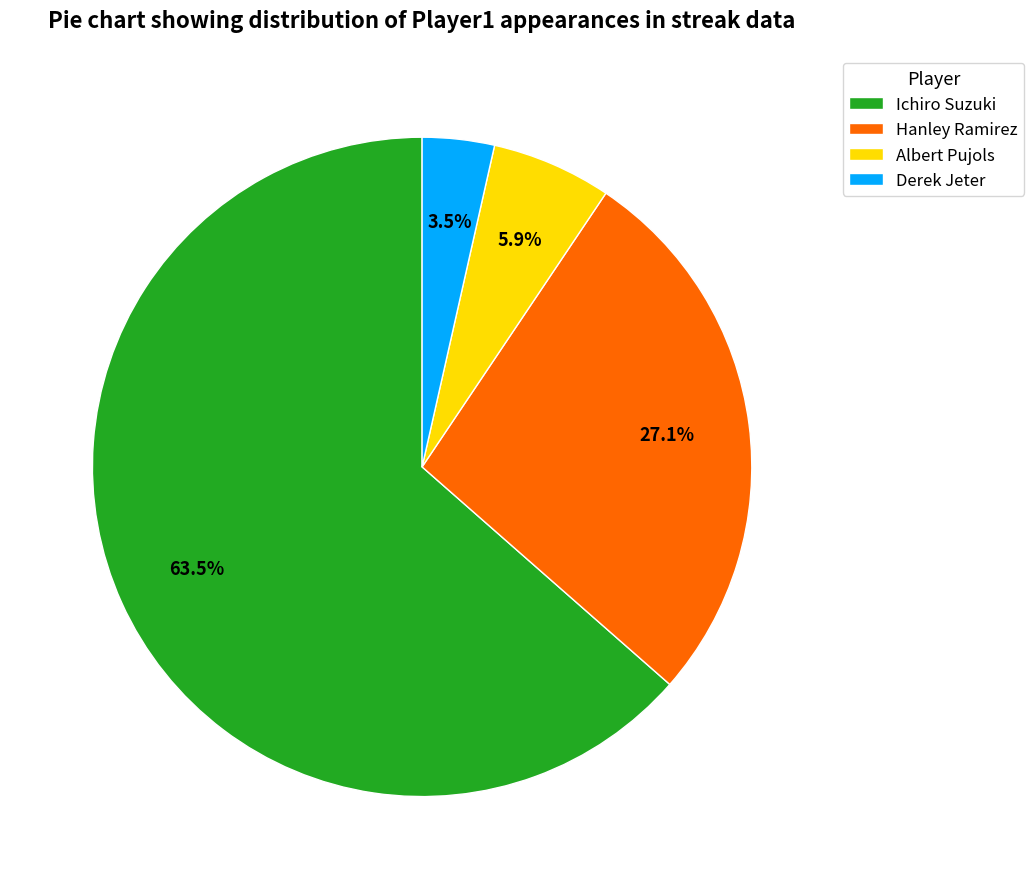

Between Ichiro Suzuki and Hanley Ramirez, which is larger?

Ichiro Suzuki